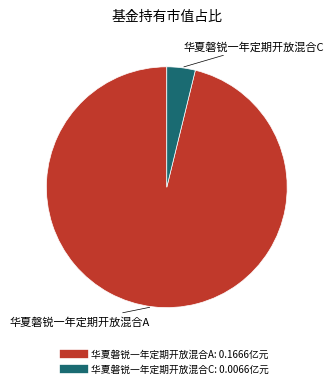

The 华夏磐锐一年定期开放混合A slice represents 96% of the pie. True or false?

True